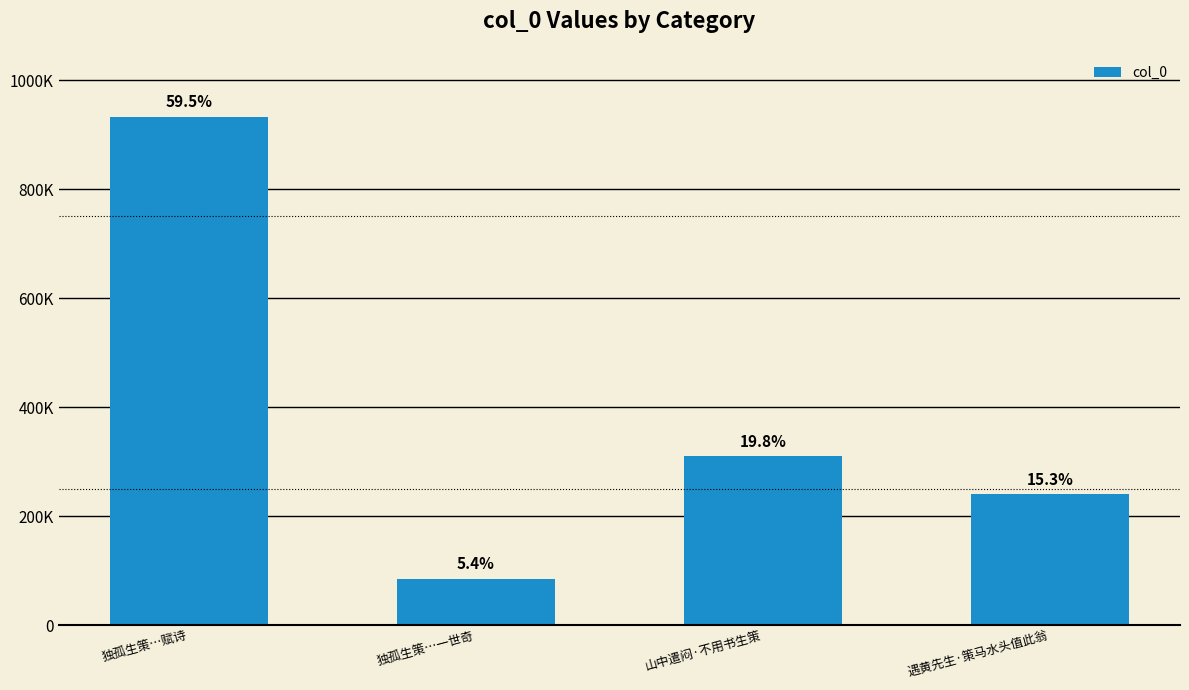

Rank the categories by value from highest to lowest.

独孤生策…赋诗, 山中遣闷·不用书生策, 遇黄先生·策马水头值此翁, 独孤生策…一世奇